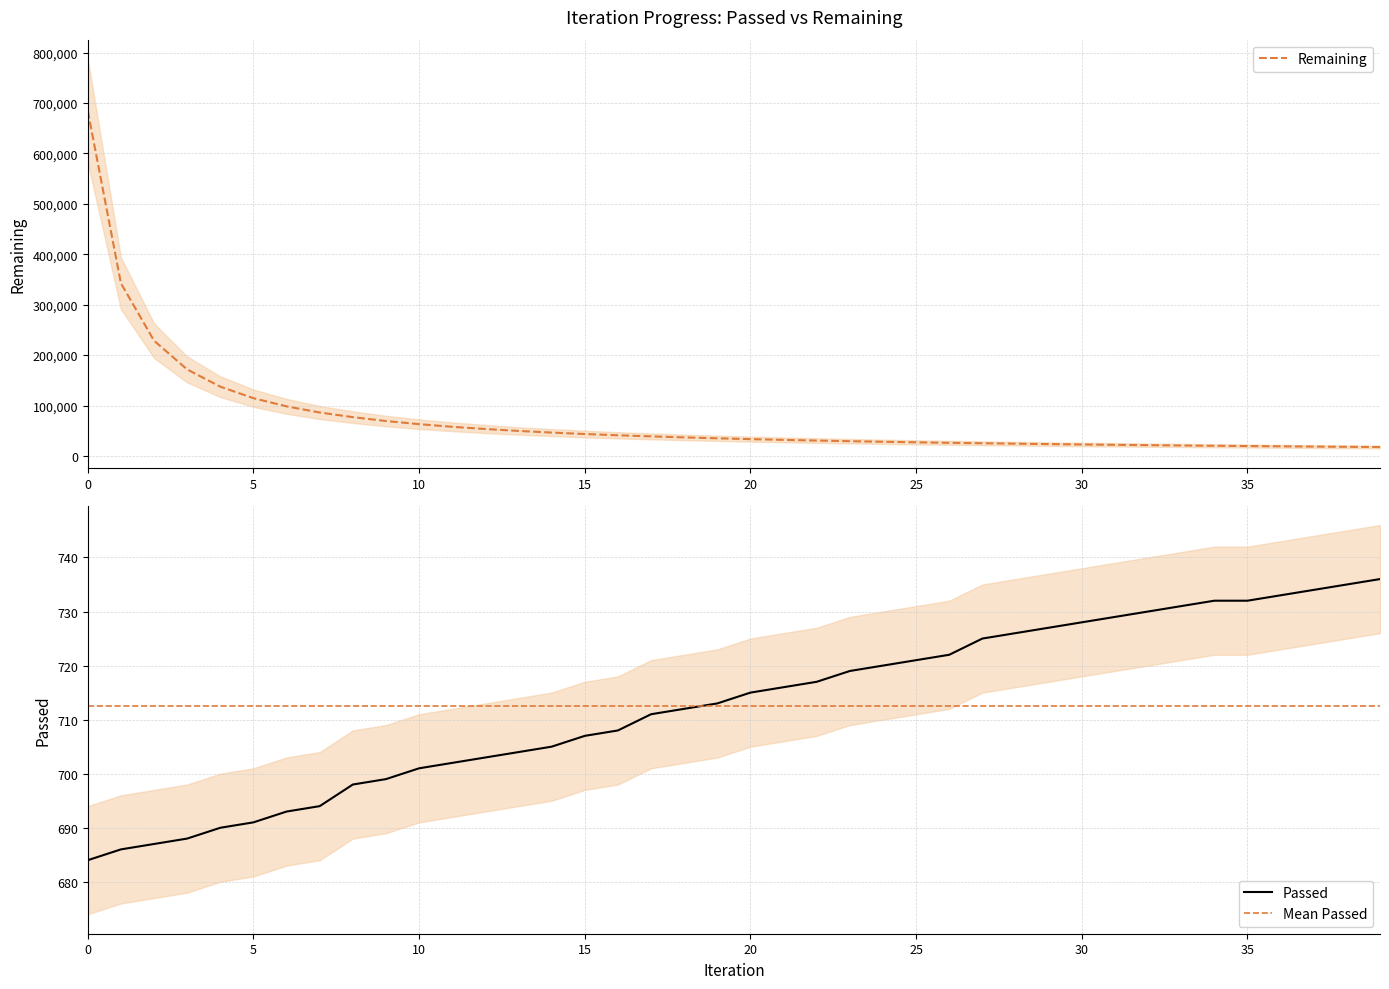

Rank the series at 38 from highest to lowest value.

Remaining, Passed